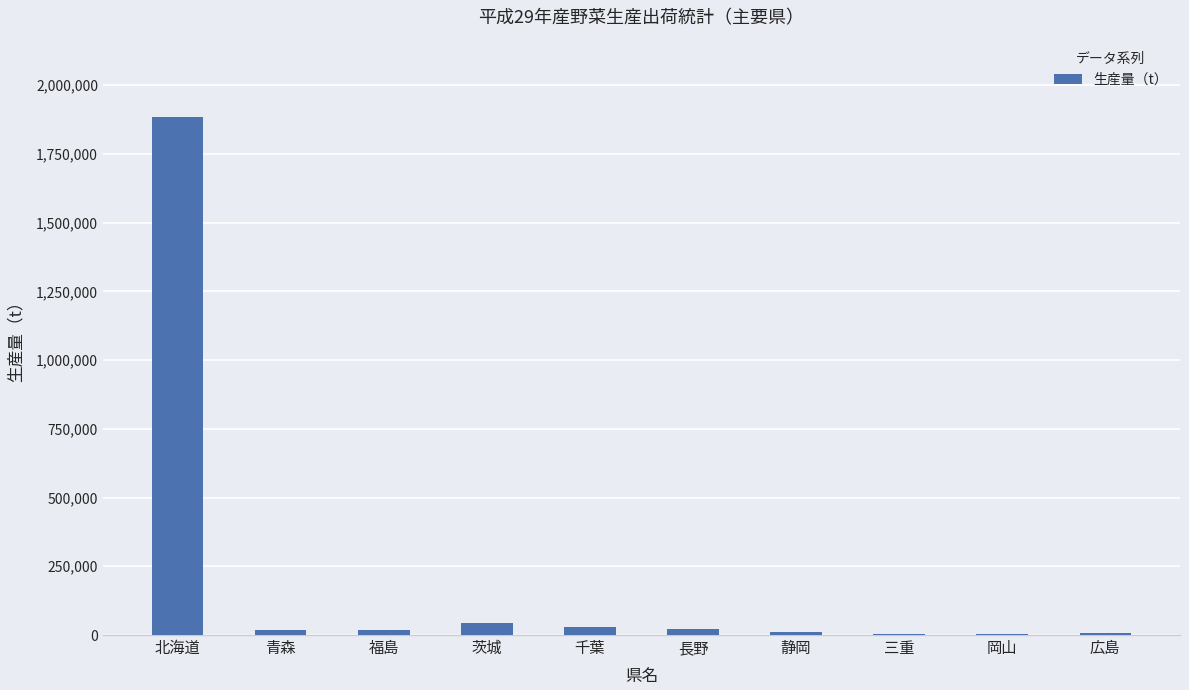

Where does the data first go above 19200?

北海道